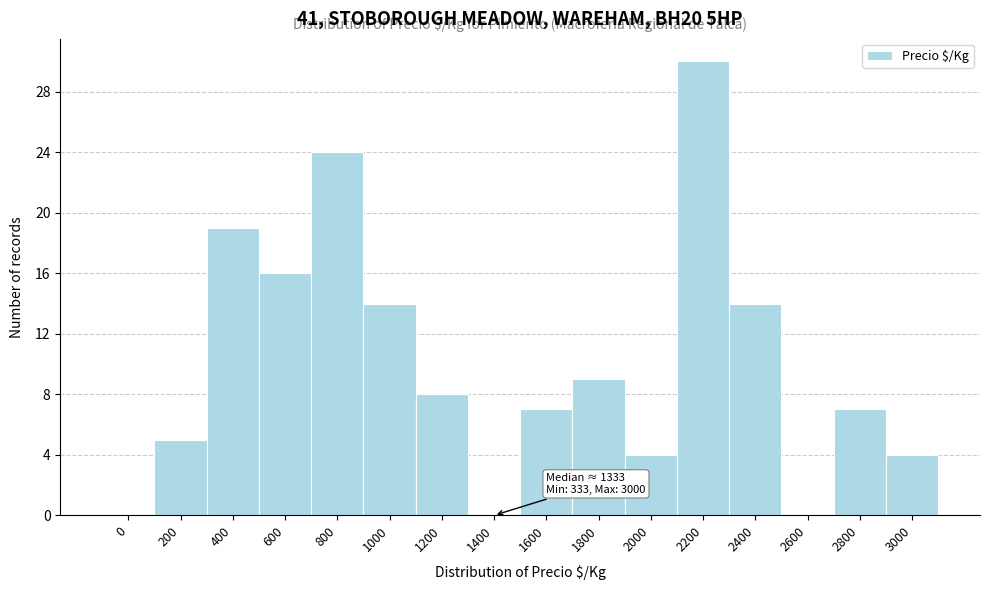

Reading left to right, list all the values displayed in this chart.

0=0	200=5	400=19	600=16	800=24	1000=14	1200=8	1400=0	1600=7	1800=9	2000=4	2200=30	2400=14	2600=0	2800=7	3000=4